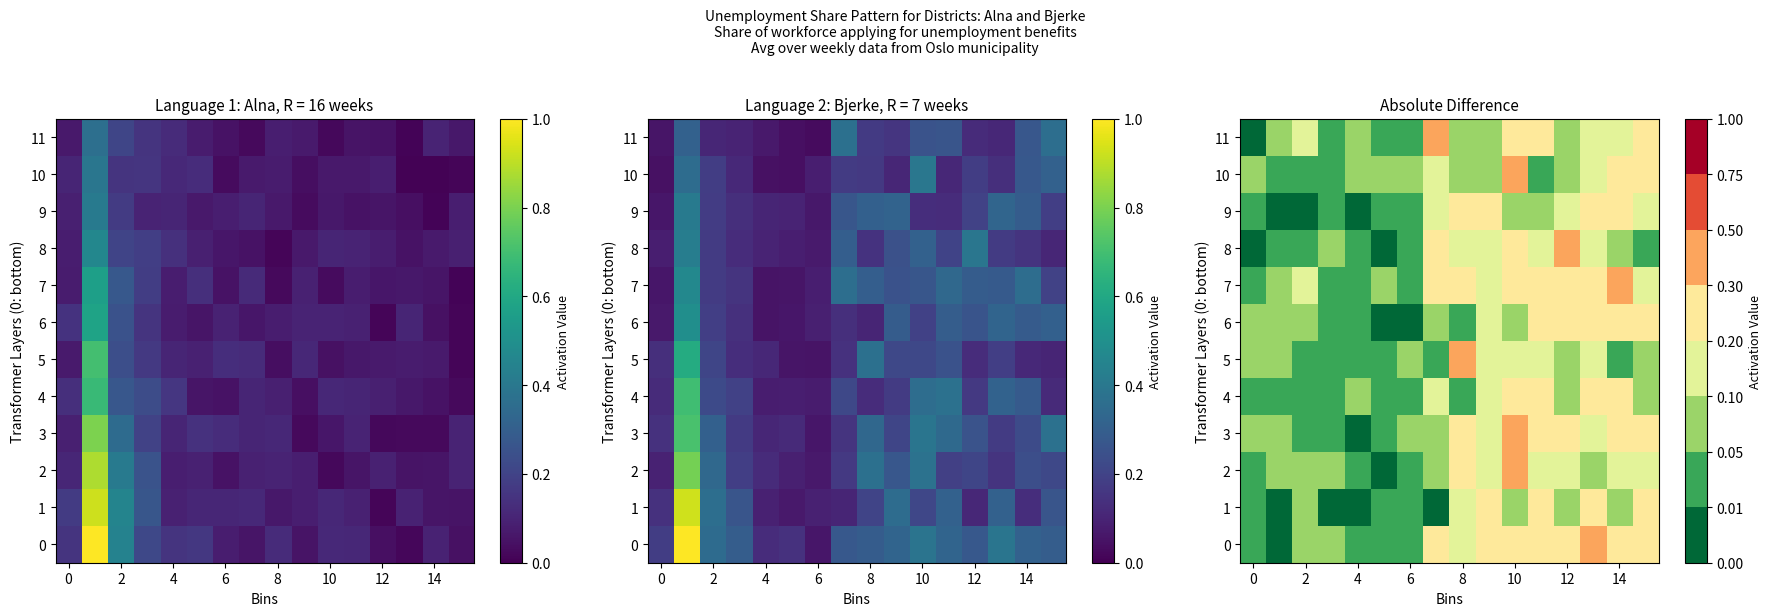

True or false: 0 has a value of 0.3 at 8.

False